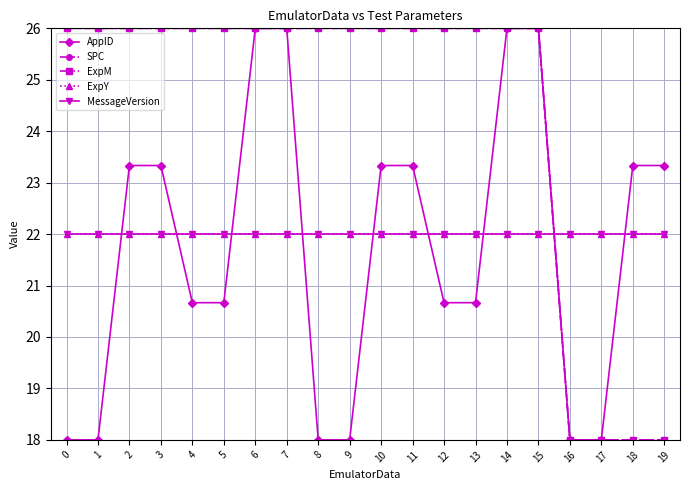

Which series has the largest range (max minus min)?

AppID